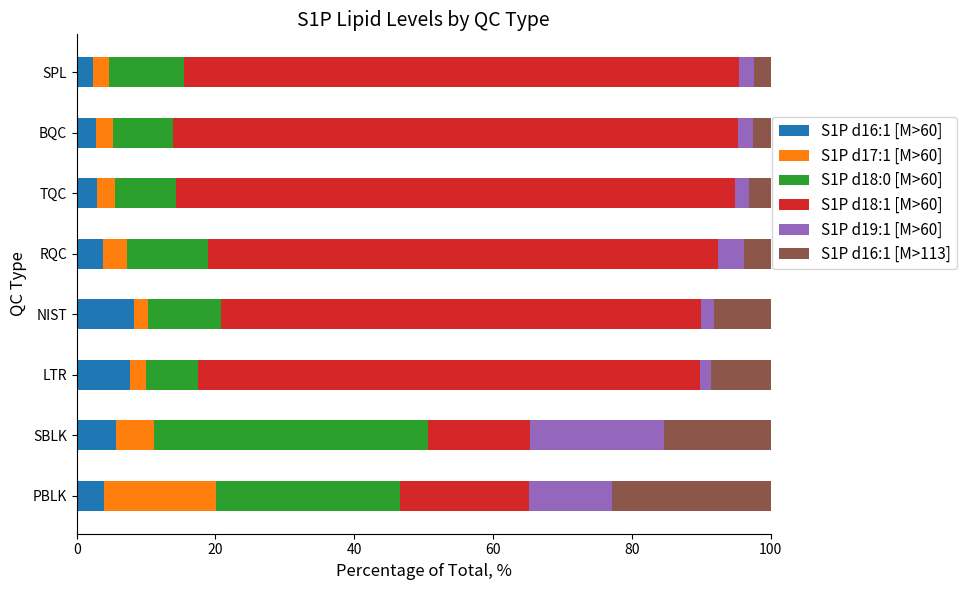

What is the difference between the maximum and second lowest values in the S1P d16:1 [M>60] series?

5.5